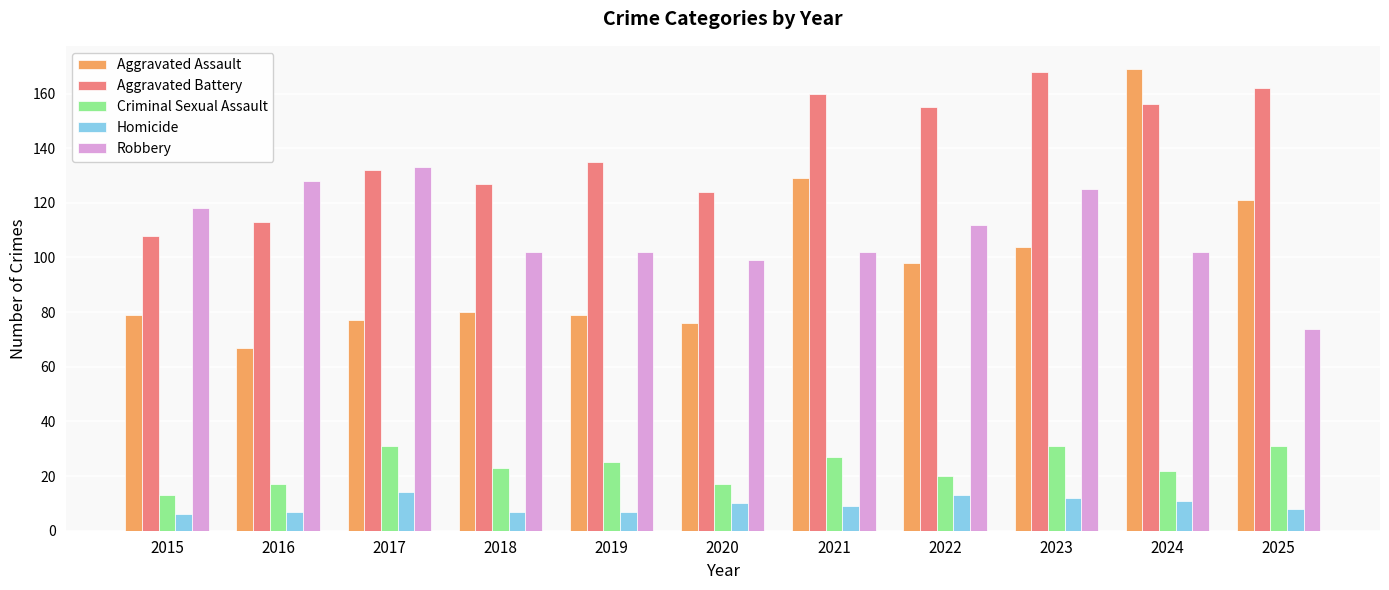

What is the difference between the highest and lowest values at 2018?

120